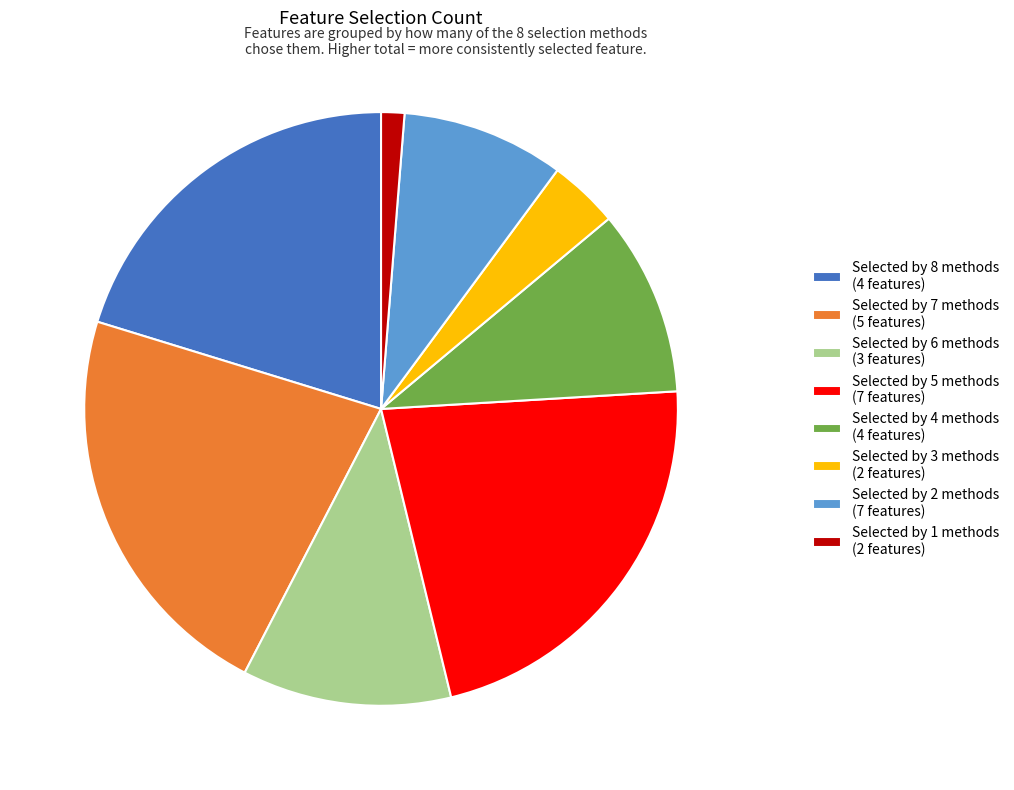

Is it true that Selected by 1 methods (2 features) is 1% of the pie?

True